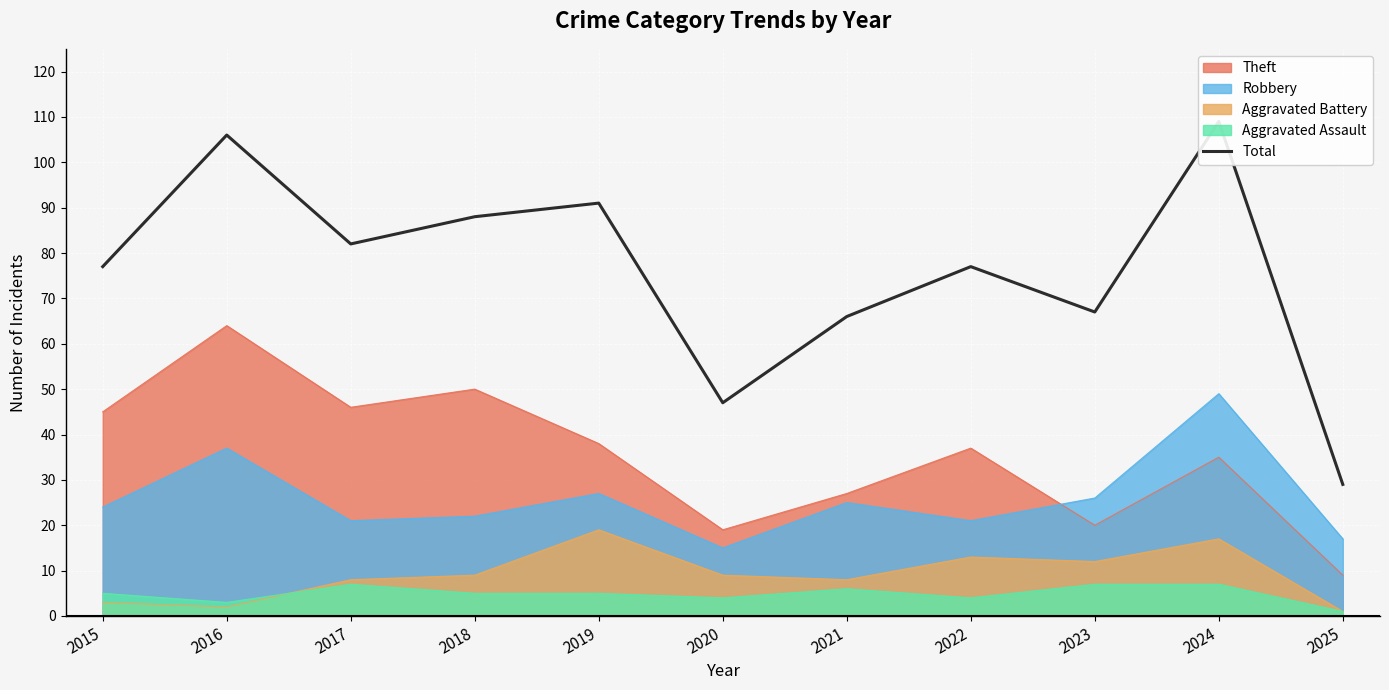

The chart shows a value of 16 at 2021. True or false?

False